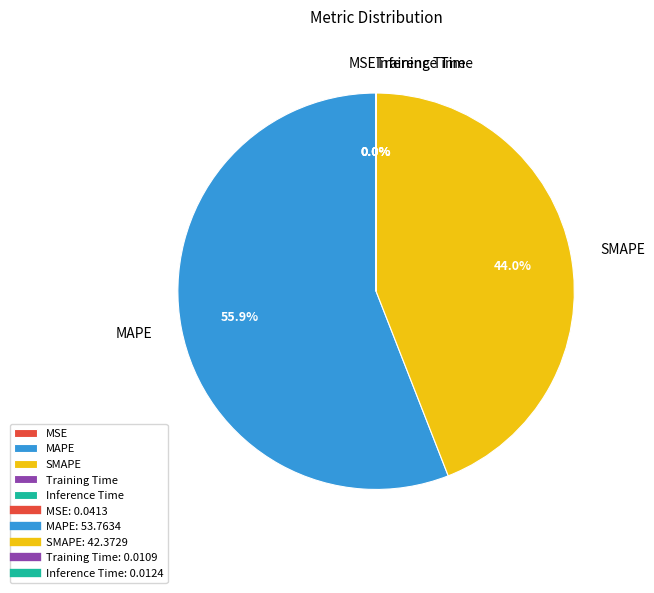

Is there a majority slice in this chart?

Yes